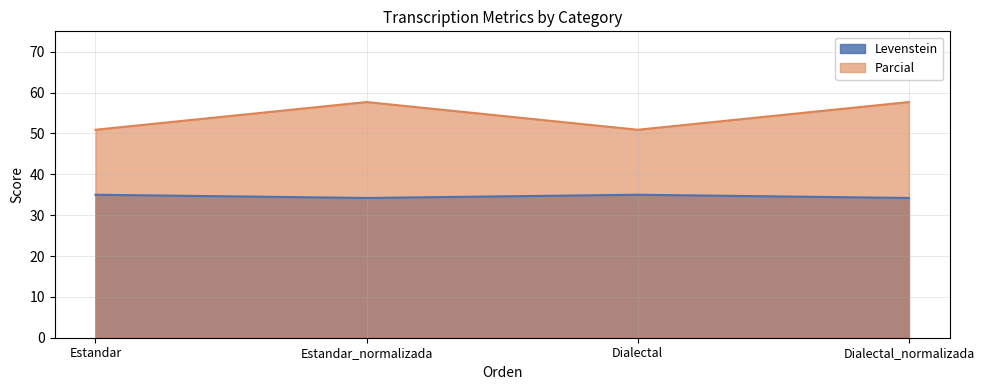

Where is Parcial nearest to the value 54?

Estandar